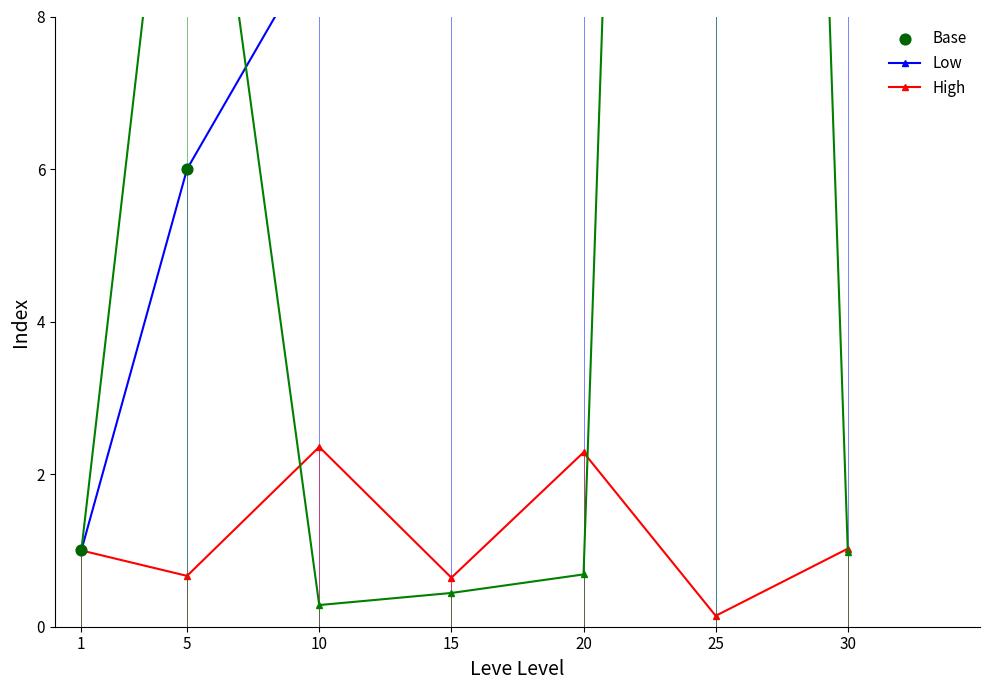

Which series reaches the minimum Y coordinate?

Leve Gil